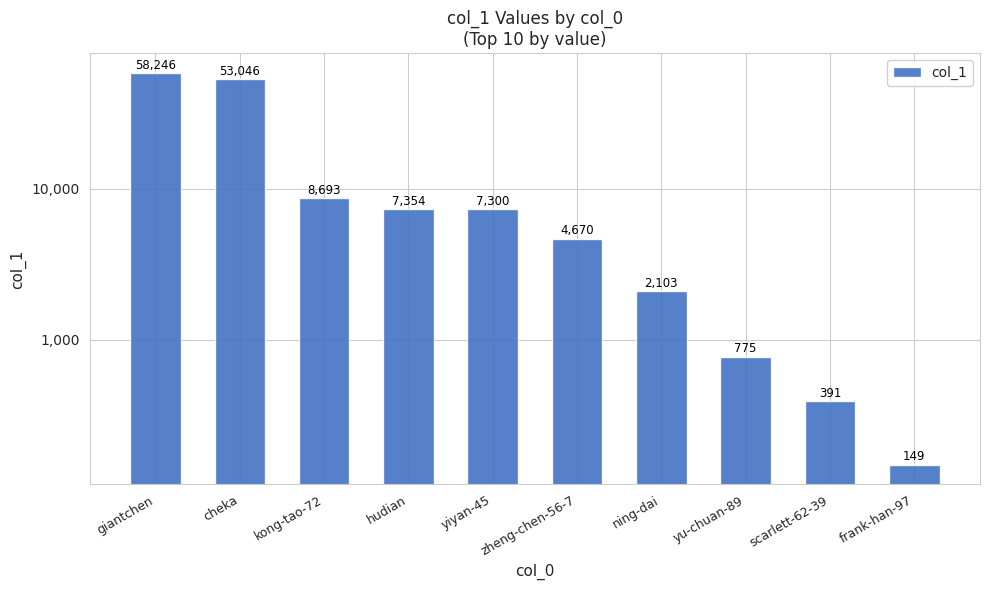

Reading right to left, transcribe all the data shown in this chart.

frank-han-97=149	scarlett-62-39=391	yu-chuan-89=775	ning-dai=2103	zheng-chen-56-7=4670	yiyan-45=7300	hudian=7354	kong-tao-72=8693	cheka=53046	giantchen=58246